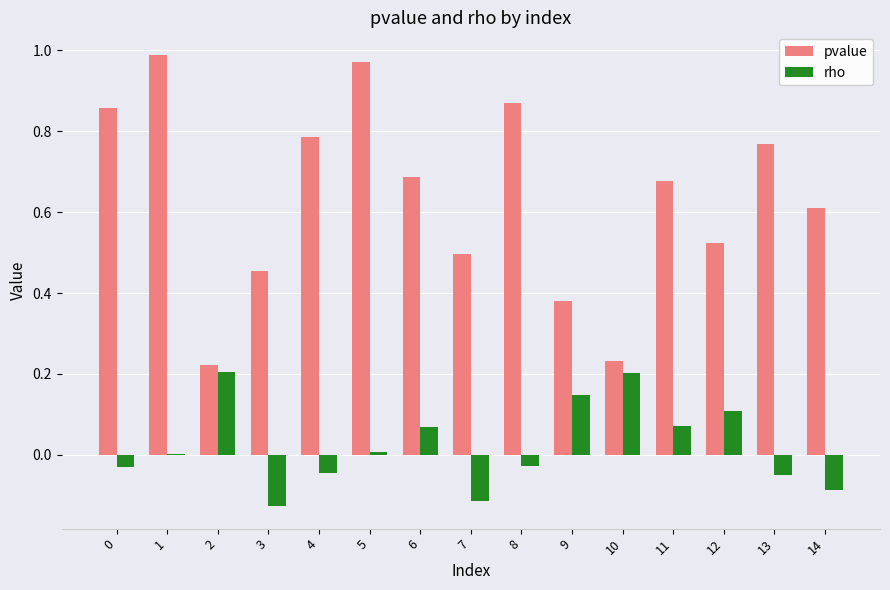

True or false: pvalue has a value of 0.3 at 10.

False